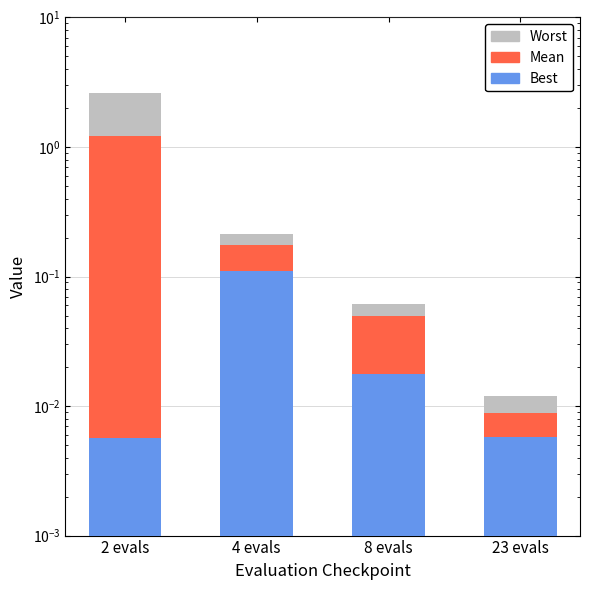

Count the number of categories in the chart.

4